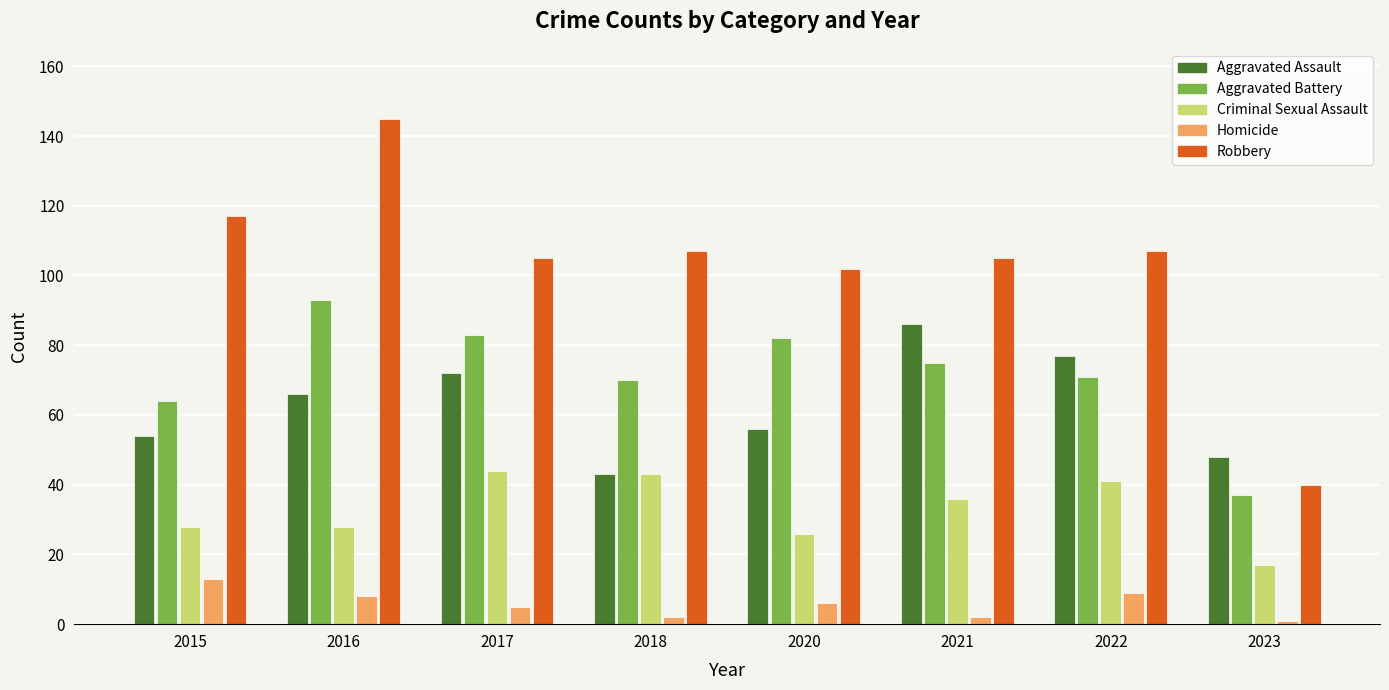

Does the chart contain any negative values?

No